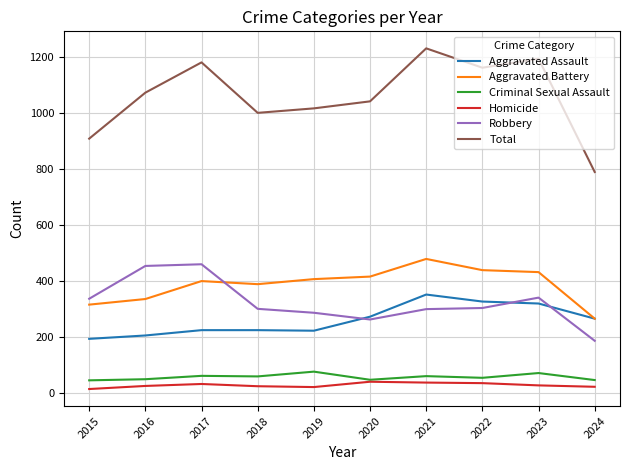

Rank the series at 2016 from lowest to highest value.

Homicide, Criminal Sexual Assault, Aggravated Assault, Aggravated Battery, Robbery, Total